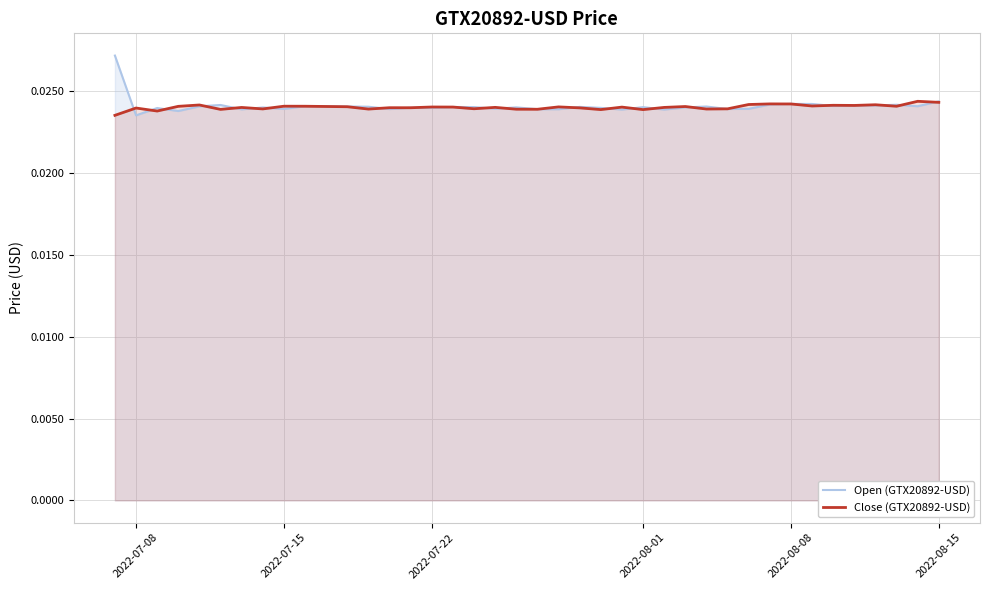

Which series has the largest range (max minus min)?

Open (GTX20892-USD)